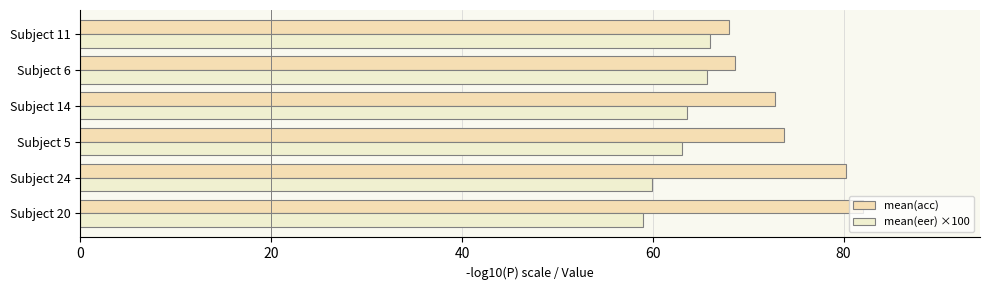

What is the sum of all mean(acc) values?

445.4